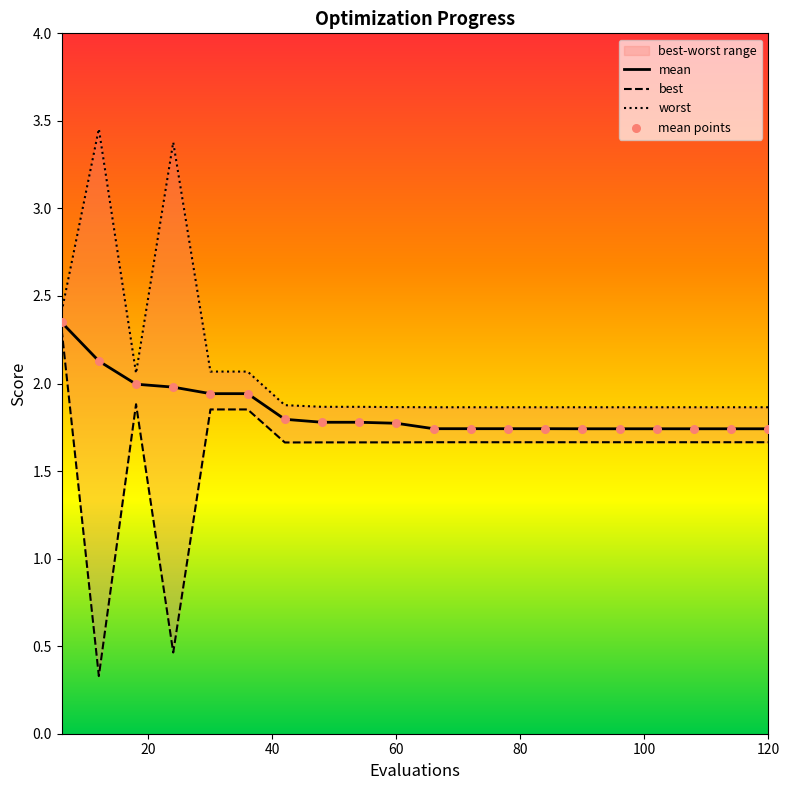

Which series has the largest total across all categories?

worst